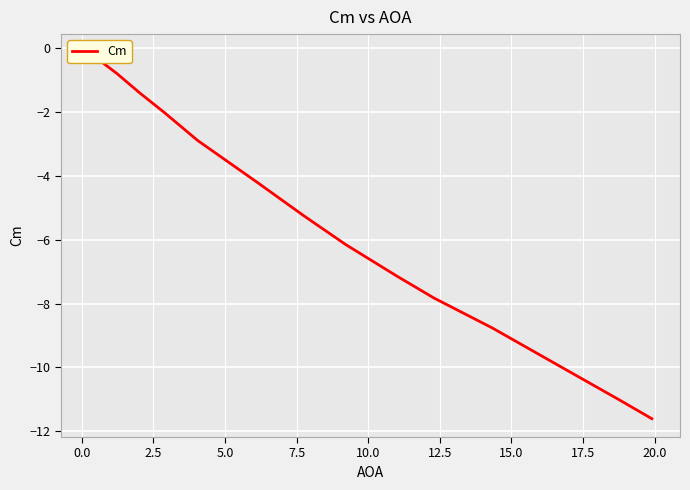

How many categories are shown in the chart?

14